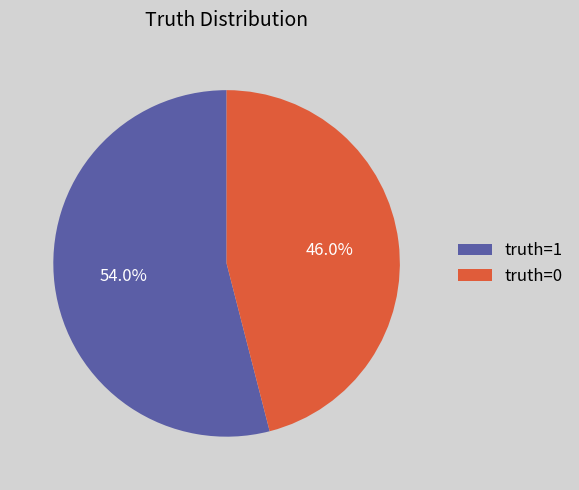

To the nearest percent, what percentage of the pie is truth=1?

54%